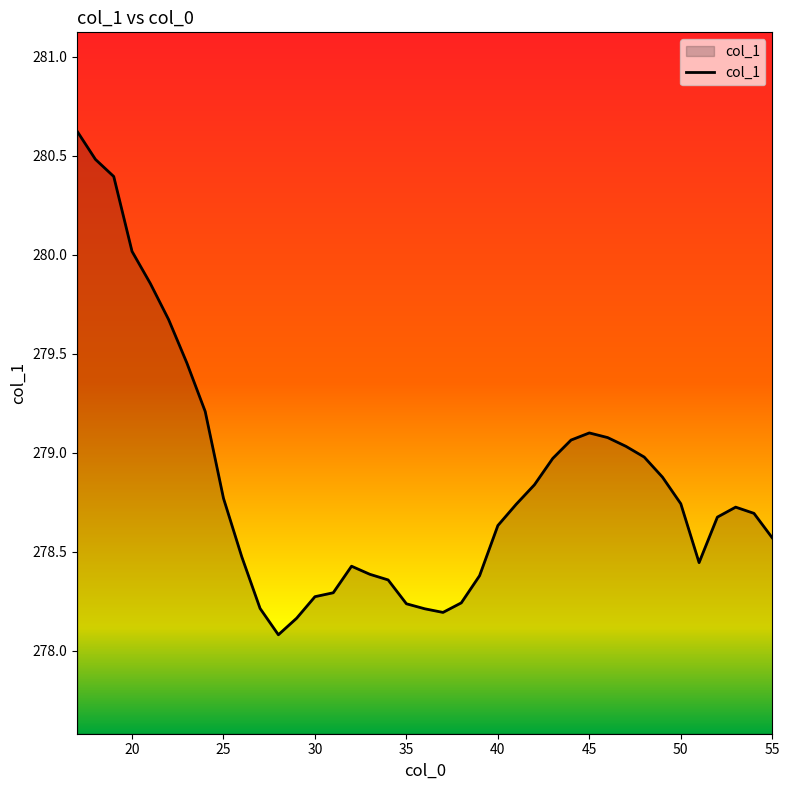

How many lines are shown in the chart?

1